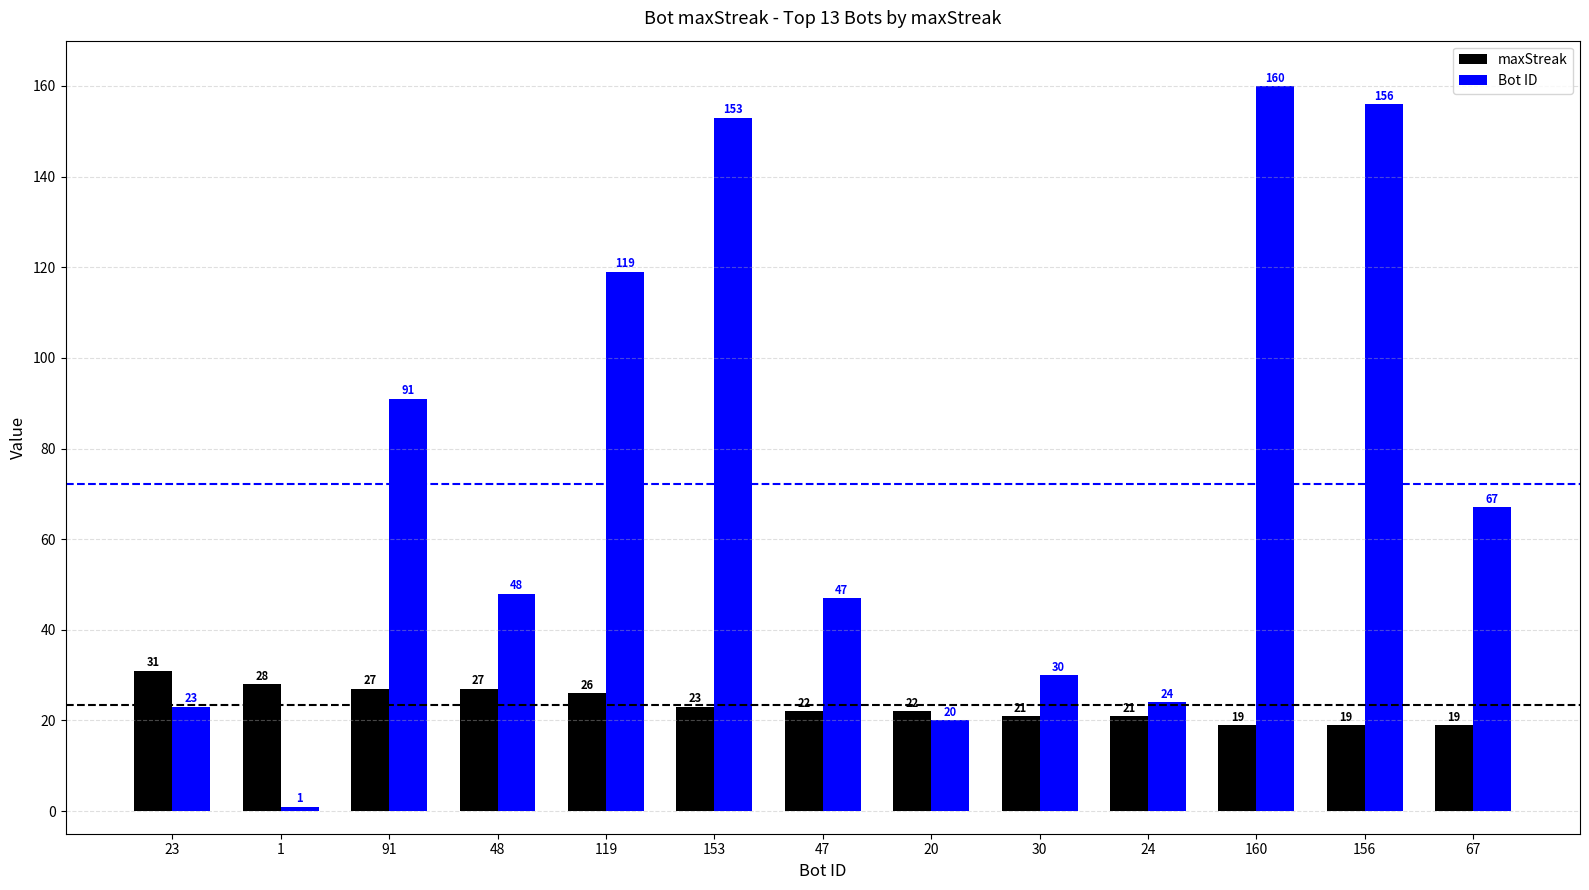

Rank the series at 30 from highest to lowest value.

Bot ID, maxStreak